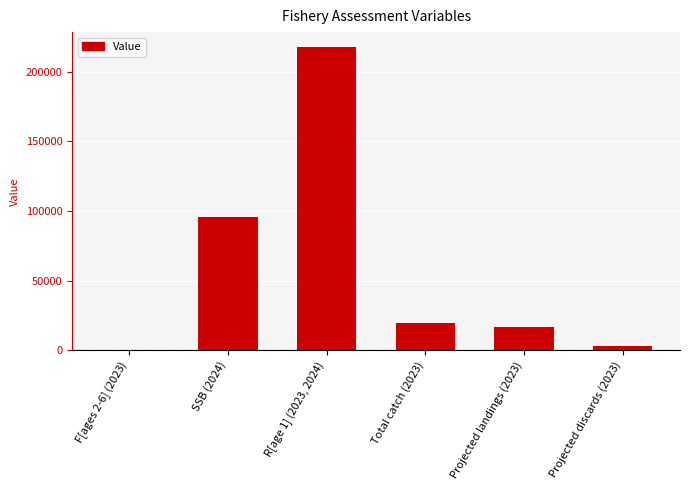

The value at Total catch (2023) is 19873.0. True or false?

True